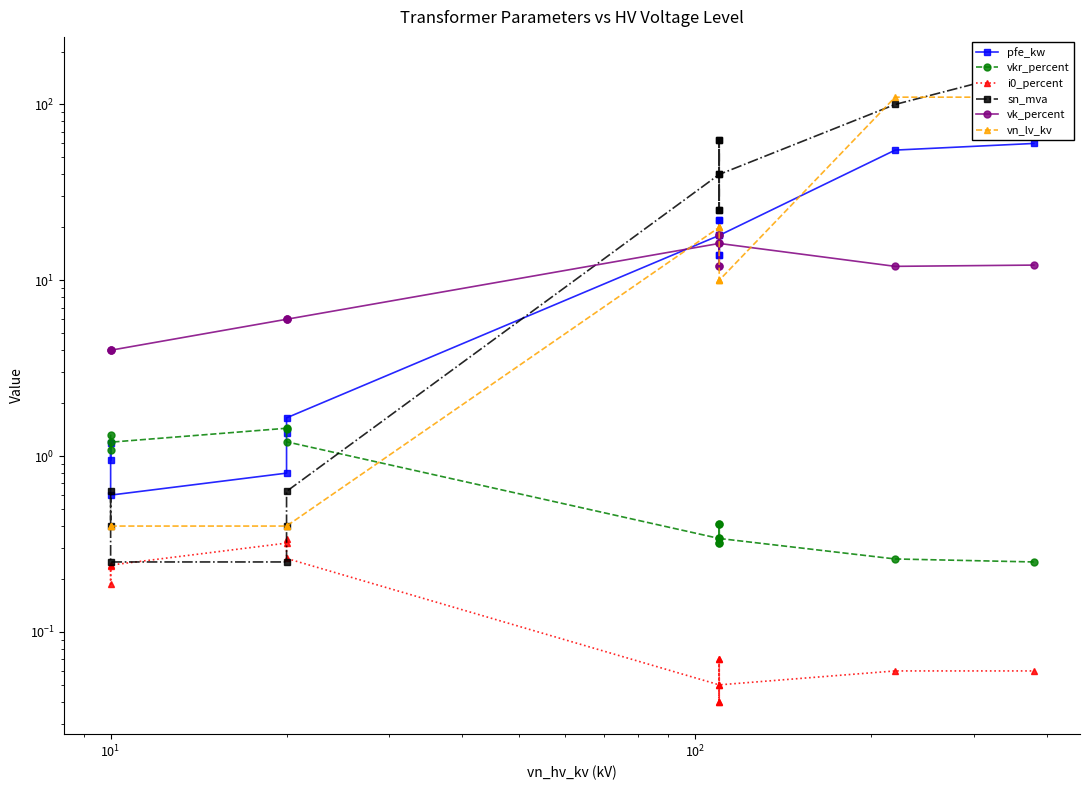

Reading left to right, list all the values displayed in this chart.

pfe_kw: 0.9	1.2	0.6	0.8	1.4	1.6	18.0	22.0	14.0	22.0	14.0	18.0	55.0	60.0
vkr_percent: 1.3	1.1	1.2	1.4	1.4	1.2	0.3	0.3	0.4	0.3	0.4	0.3	0.3	0.2
i0_percent: 0.2	0.2	0.2	0.3	0.3	0.3	0.1	0.0	0.1	0.0	0.1	0.1	0.1	0.1
sn_mva: 0.4	0.6	0.2	0.2	0.4	0.6	40.0	63.0	25.0	63.0	25.0	40.0	100.0	160.0
vk_percent: 4.0	4.0	4.0	6.0	6.0	6.0	16.2	18.0	12.0	18.0	12.0	16.2	12.0	12.2
vn_lv_kv: 0.4	0.4	0.4	0.4	0.4	0.4	20.0	20.0	20.0	10.0	10.0	10.0	110.0	110.0